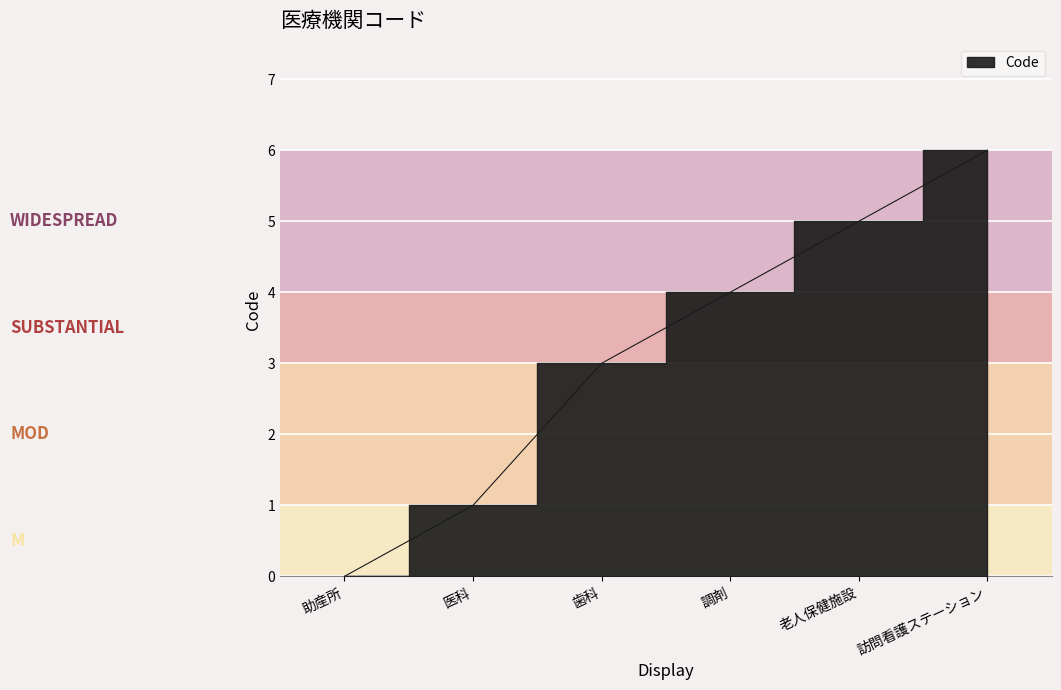

What is the label of the 5th point from the right?

医科